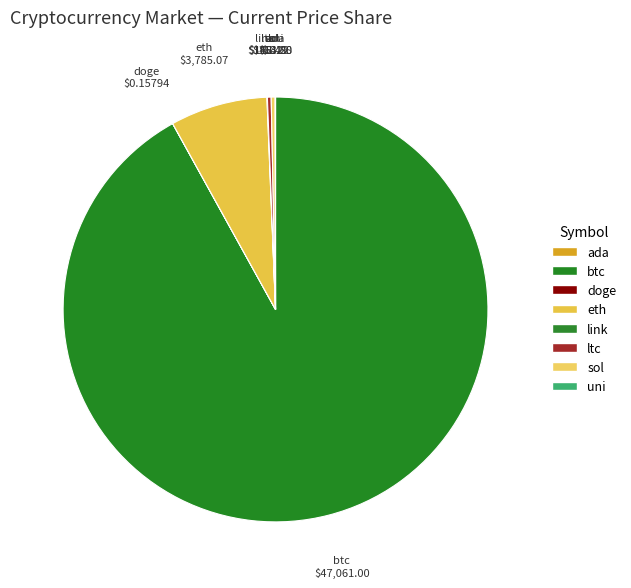

Which category has the biggest portion of the pie?

btc